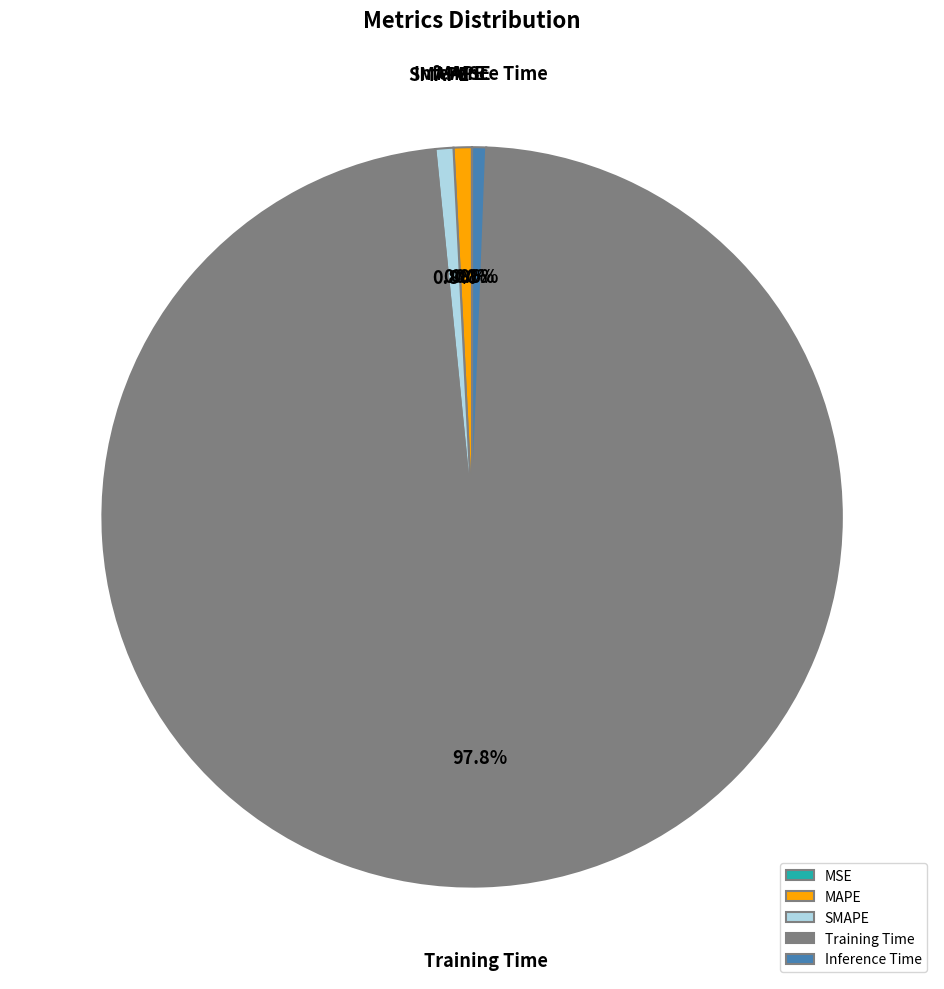

What portion of the pie excludes MAPE?

99.2%